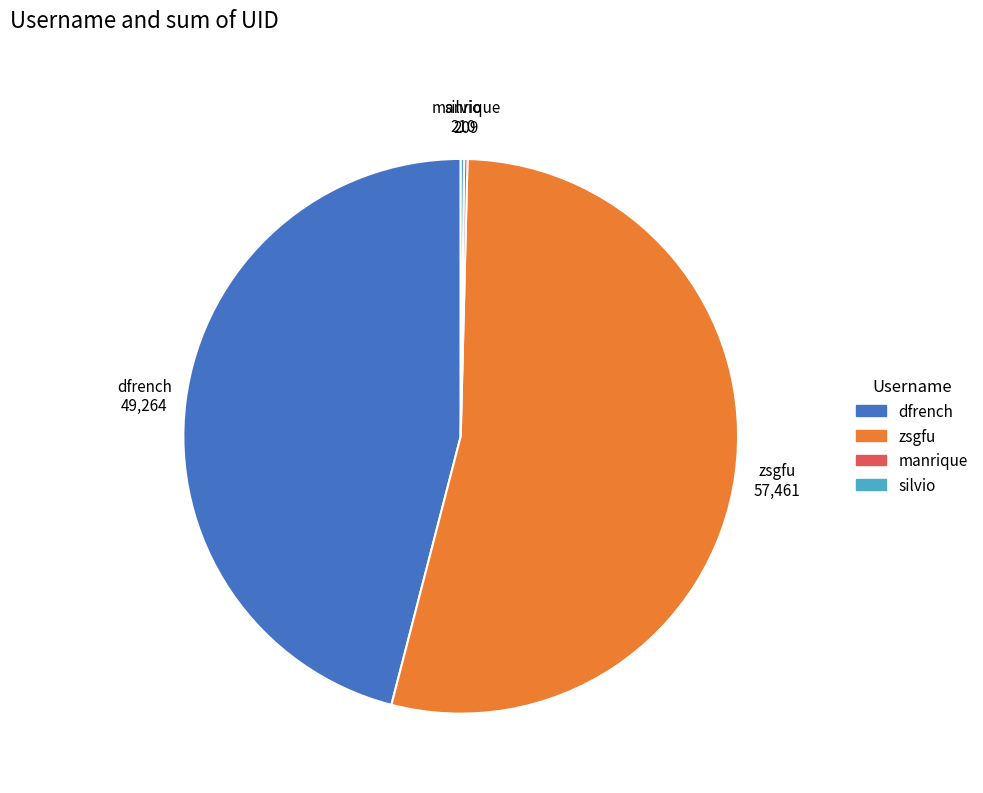

The zsgfu slice represents 67% of the pie. True or false?

False